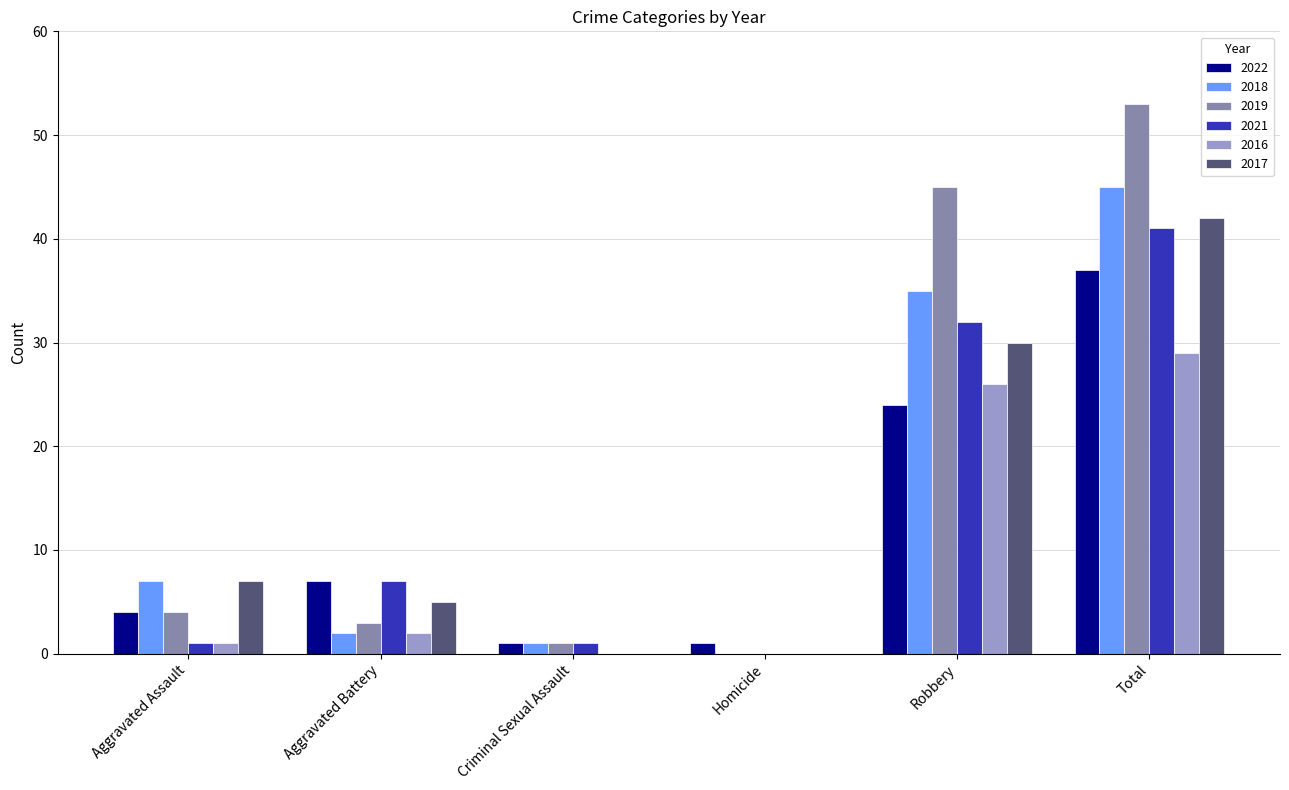

The value of 2022 at Aggravated Battery is 11. True or false?

False